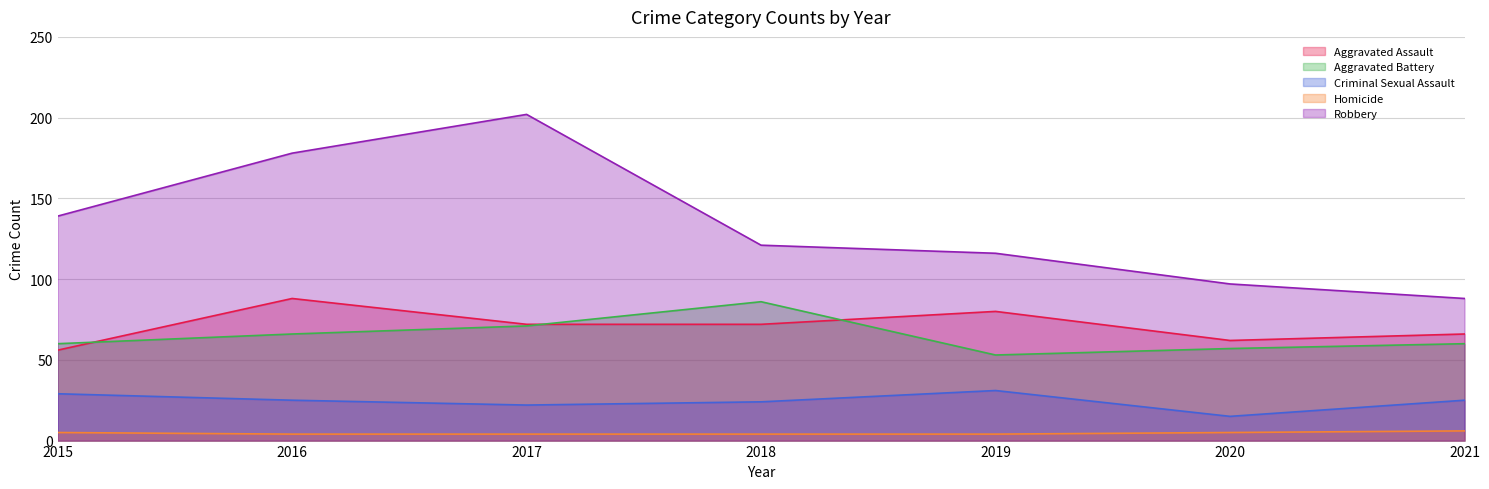

What is the highest value of the Aggravated Assault series?

88